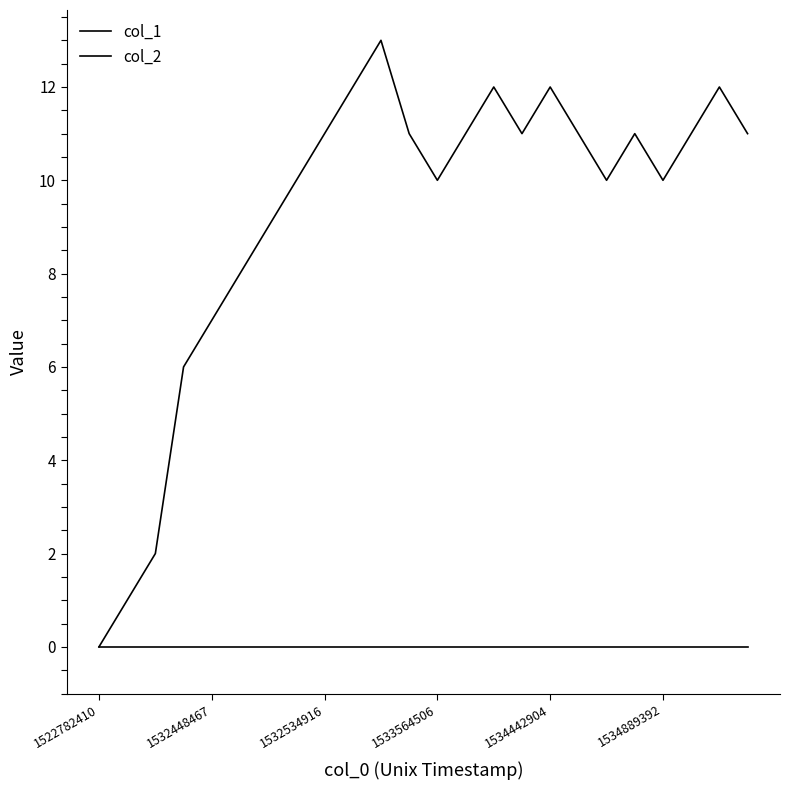

Does the chart display data point markers on the line(s)?

No